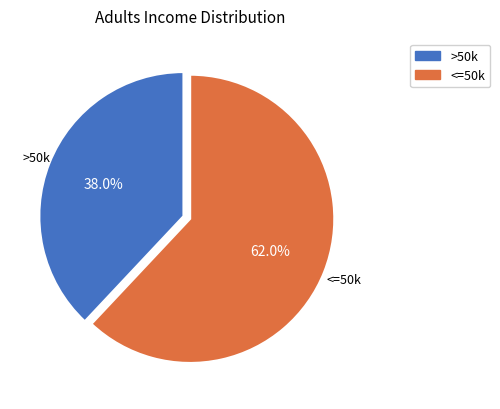

Does any single category account for the majority?

Yes